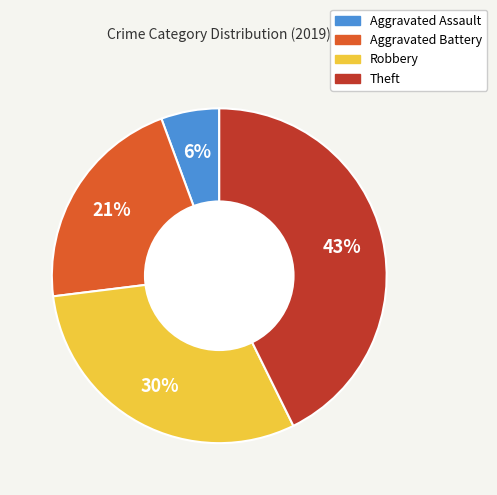

Combined, do Aggravated Battery and Theft account for over 50%?

Yes